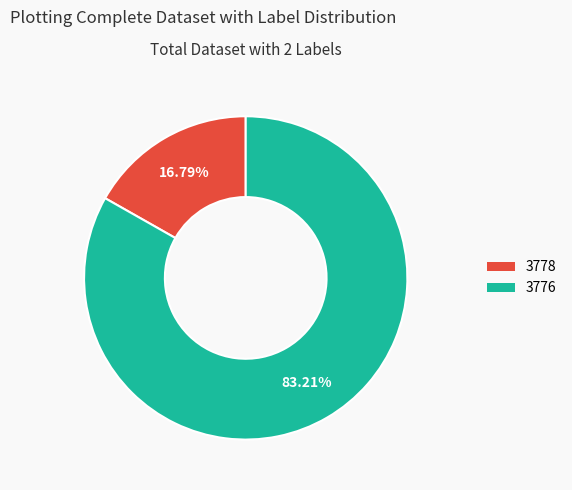

Rank the categories by value from highest to lowest.

3776, 3778